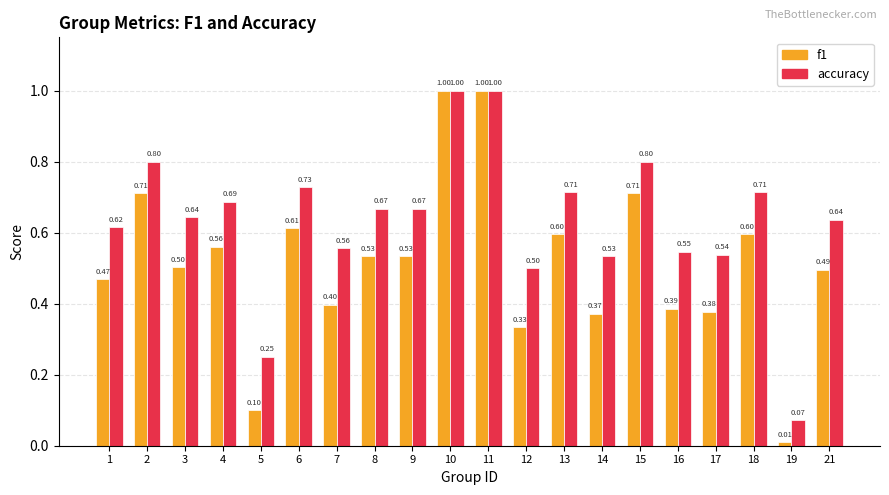

Where is f1 nearest to the value 0?

19